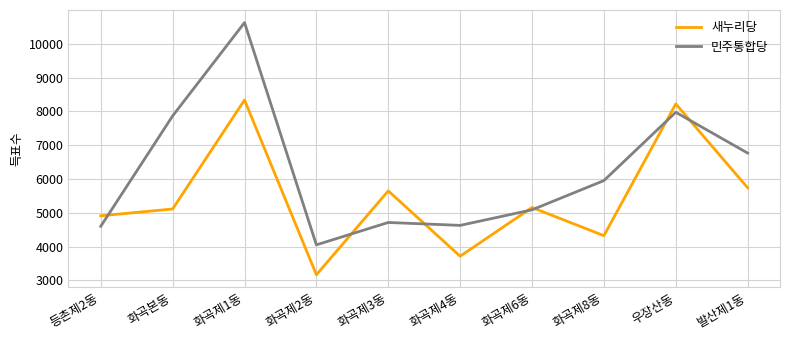

At which label does 민주통합당 reach its peak?

화곡제1동